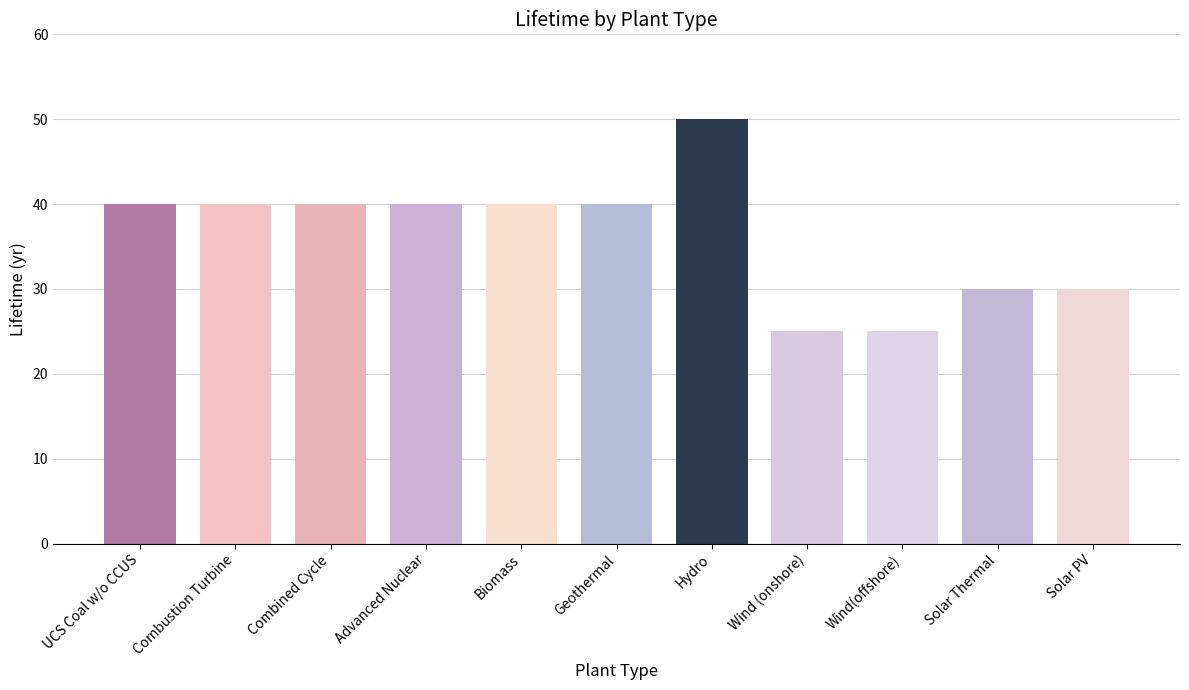

The value at UCS Coal w/o CCUS is 61. True or false?

False